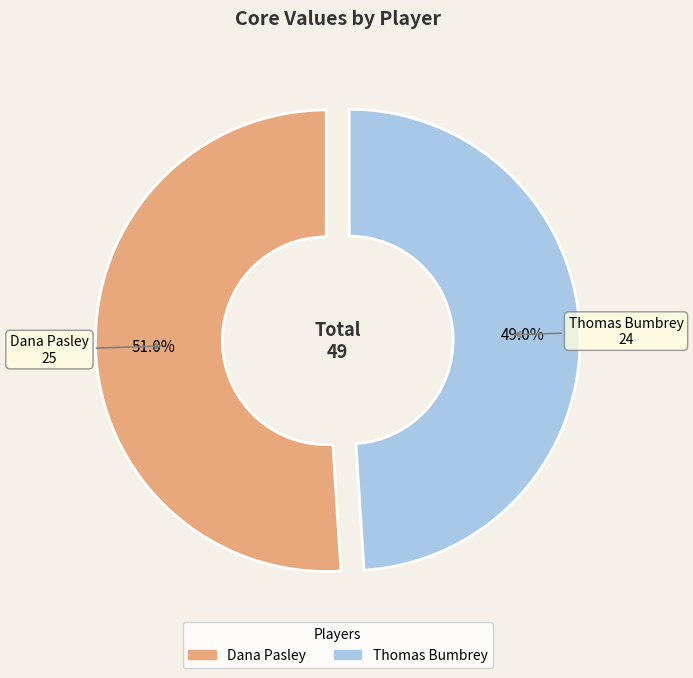

Is there any slice that represents more than half of the pie?

Yes